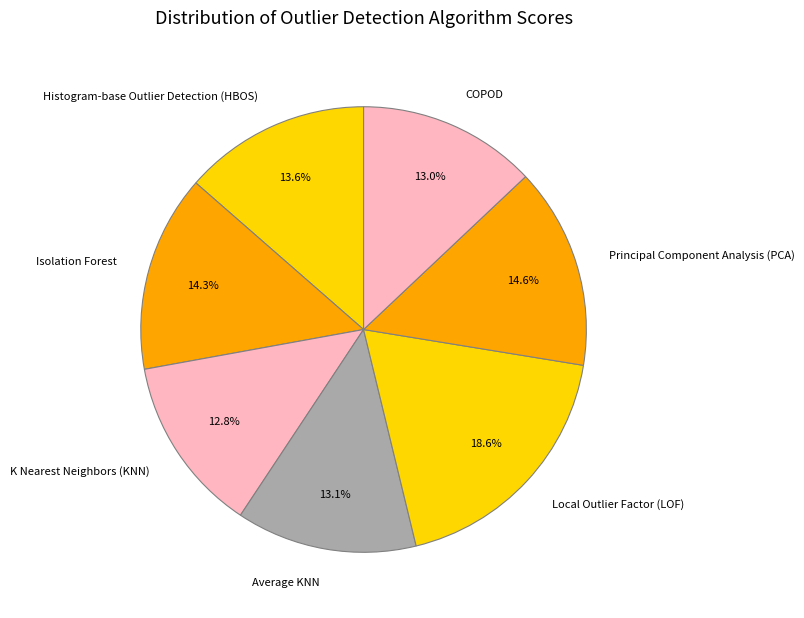

True or false: Histogram-base Outlier Detection (HBOS) accounts for 23% of the total.

False